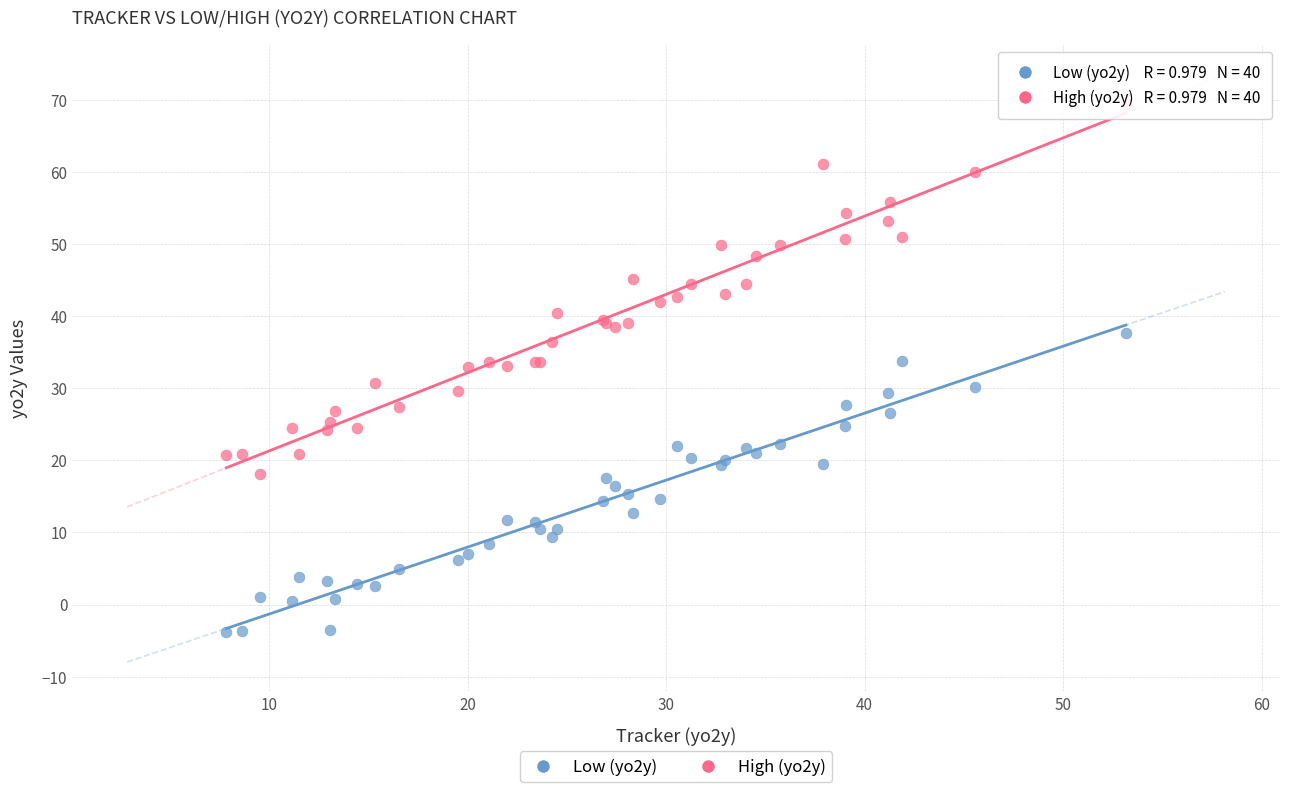

Which series reaches the minimum Y coordinate?

Low (yo2y)